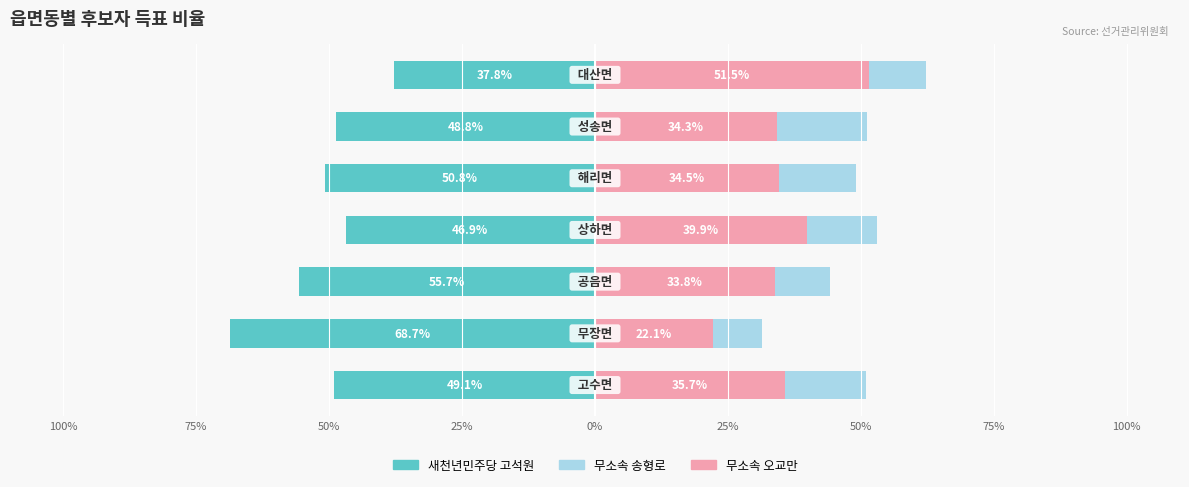

How many bars are there in total?

21